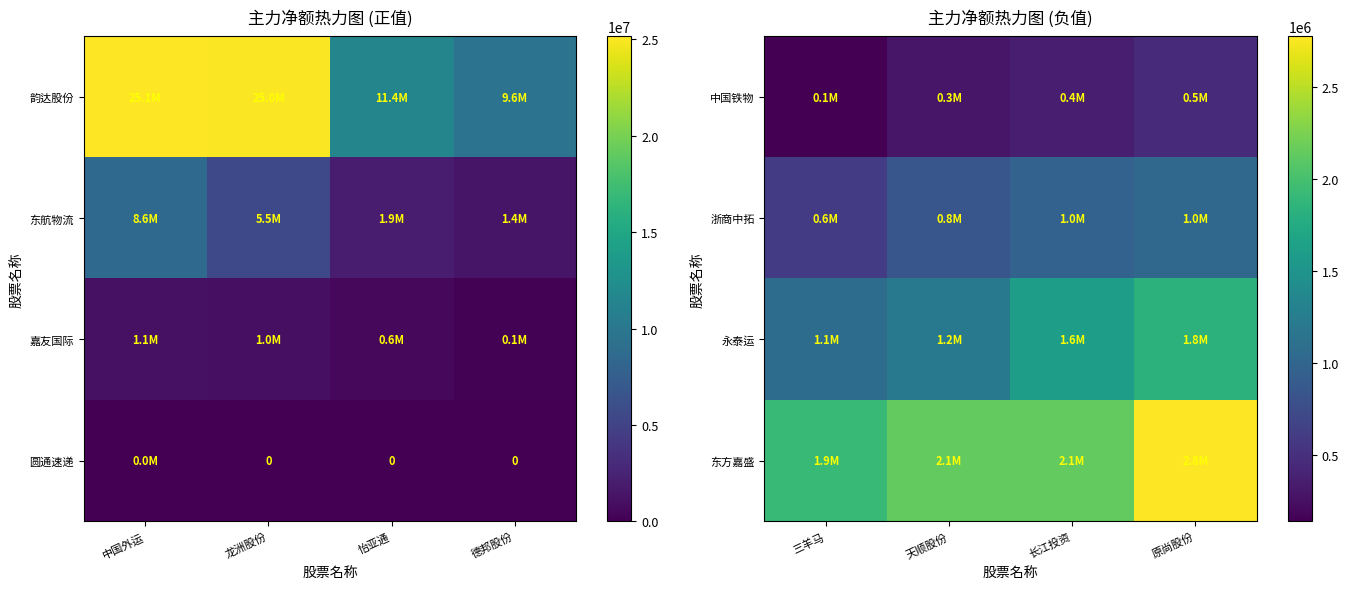

How many data points in 东方嘉盛 are above 2137433?

1